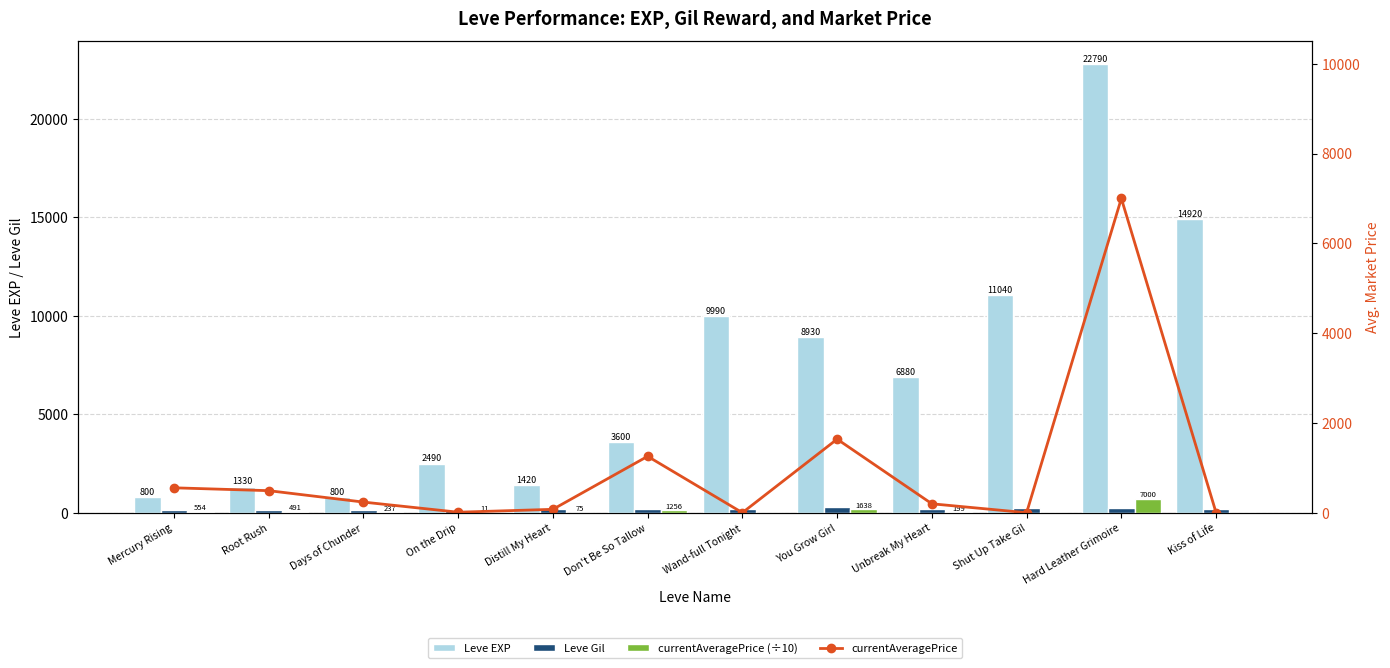

What position from the right is Distill My Heart?

8